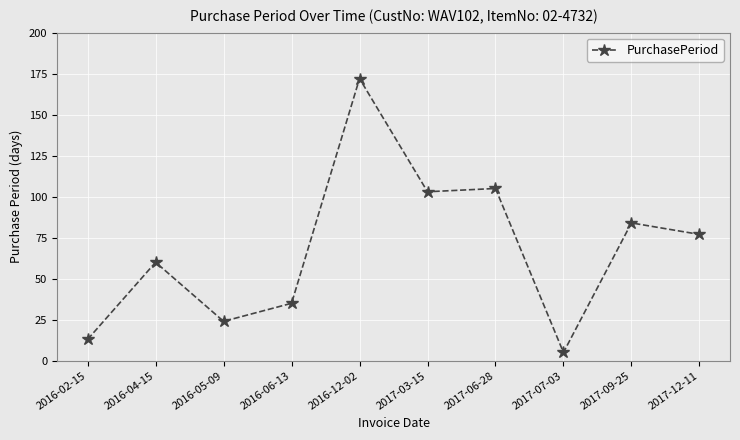

Approximately how many times larger is the value at 2016-05-09 compared to 2017-12-11?

0.3